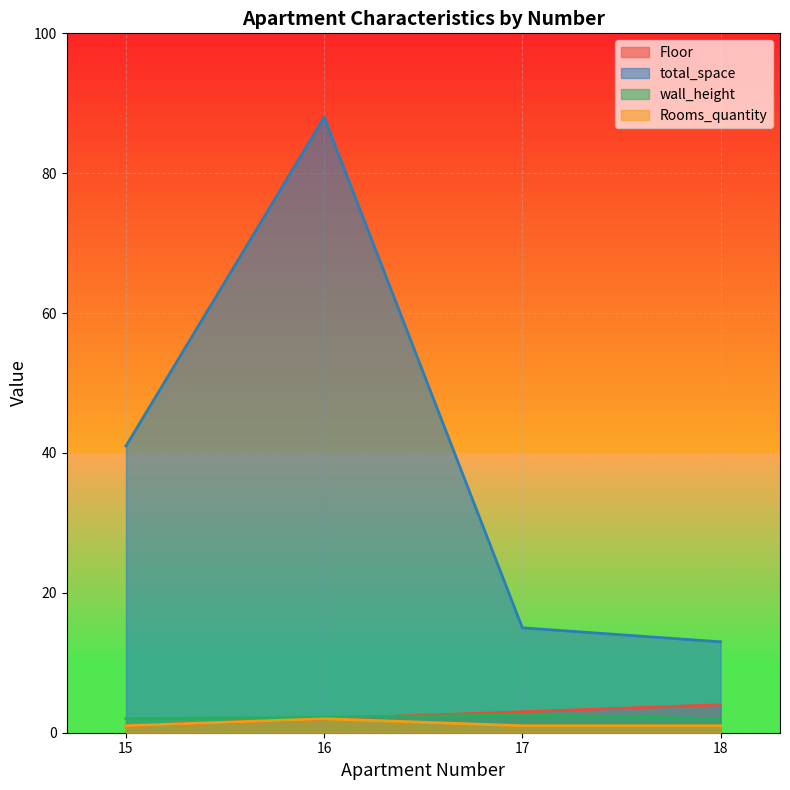

What is the sum of all wall_height values?

8.8